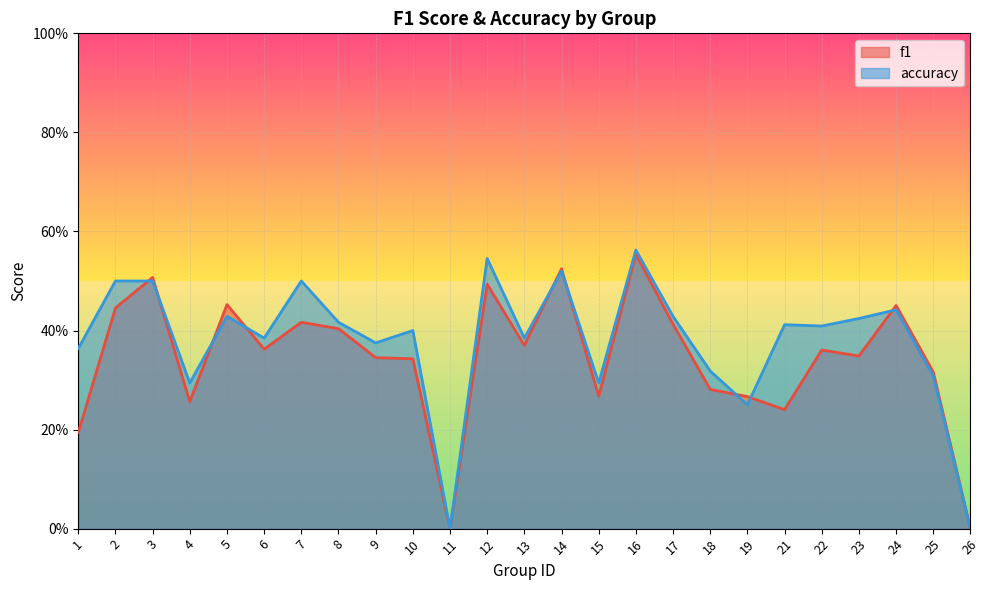

Rank the series by their maximum value, from lowest to highest.

f1, accuracy